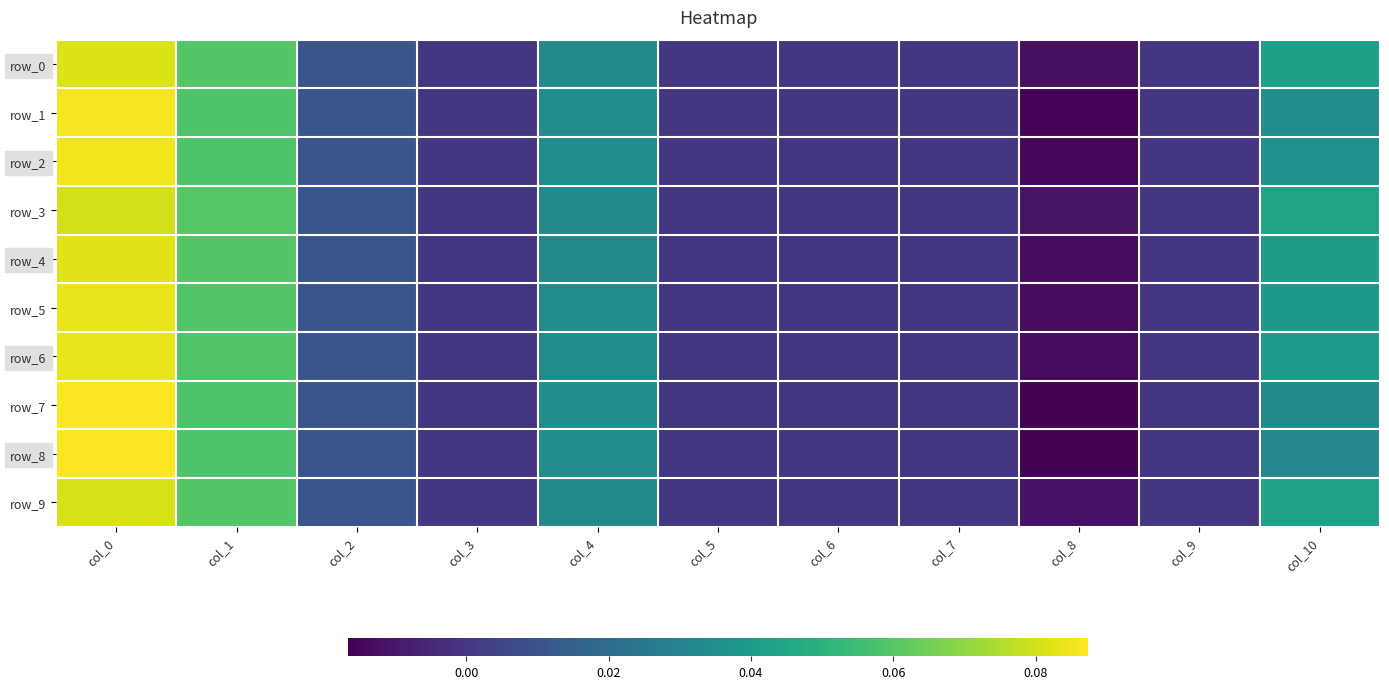

Which label corresponds to the smallest value in the chart?

col_8